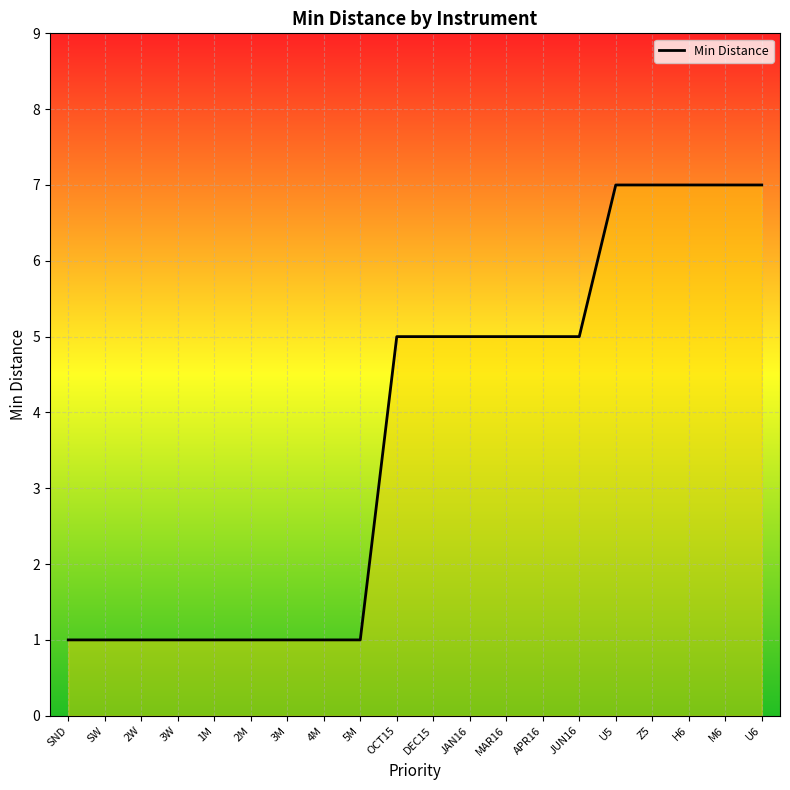

What is the sum of all values?

74